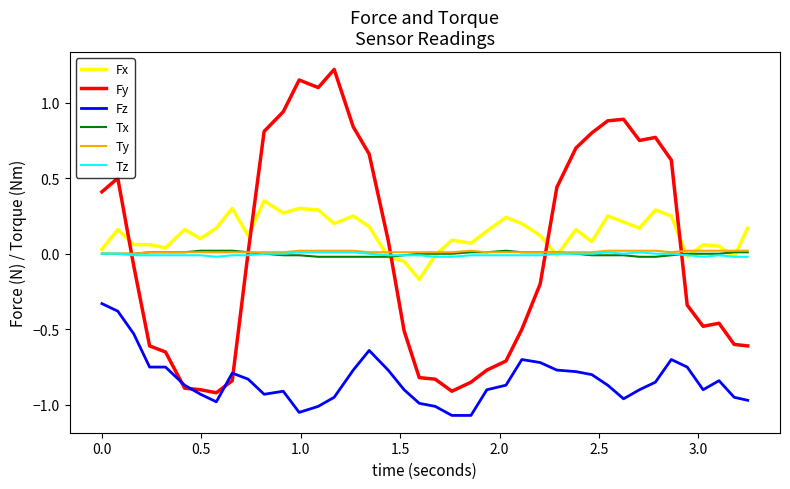

Which series has the largest range (max minus min)?

Fy